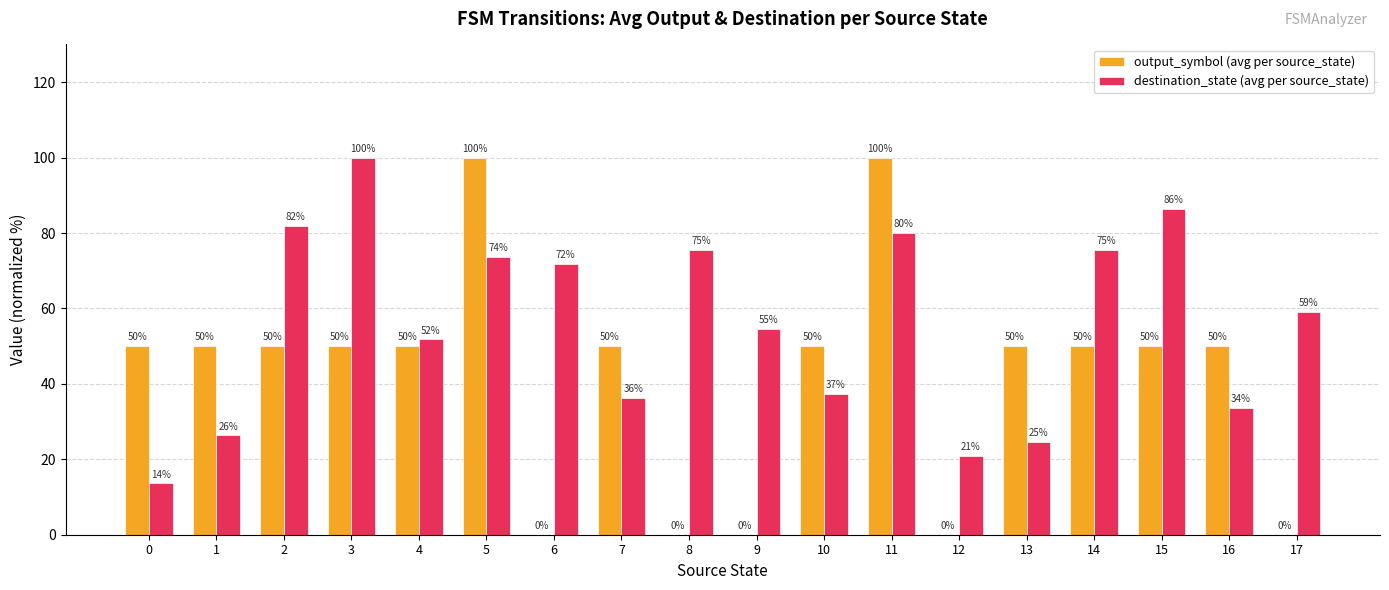

How many output_symbol (avg per source_state) values are between 0 and 50?

16